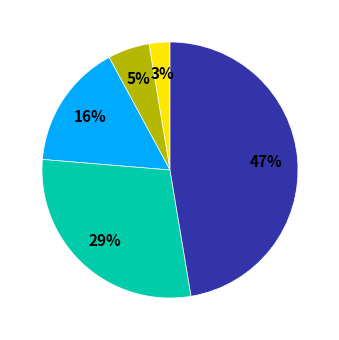

Does any single category account for the majority?

No